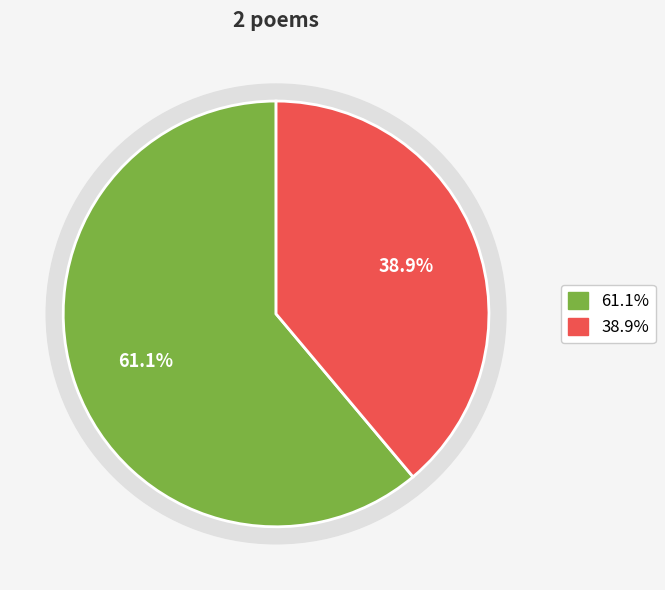

What is the total percentage of 赏梅三首 其二 and 元巳偕传筒、公孚梅园赏梅三首 其二?

100.0%